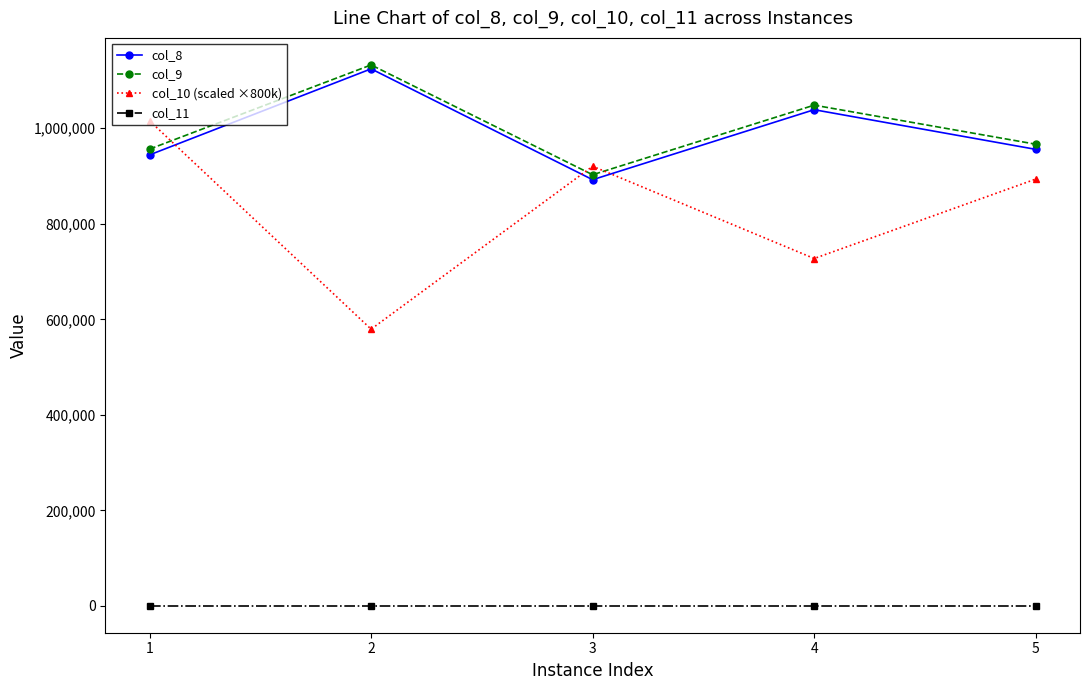

How many values in the col_8 series exceed 955891?

3